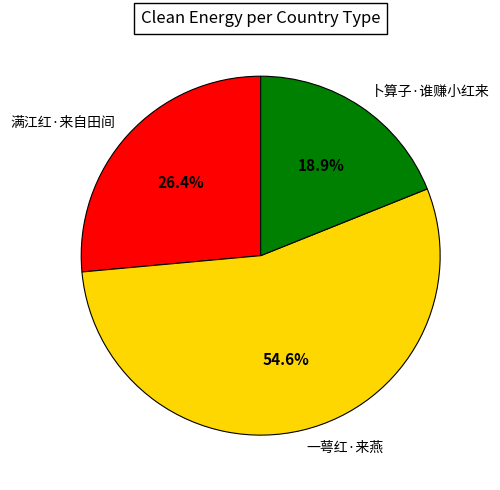

Is the sum of 满江红·来自田间 and 一萼红·来燕 greater than half?

Yes